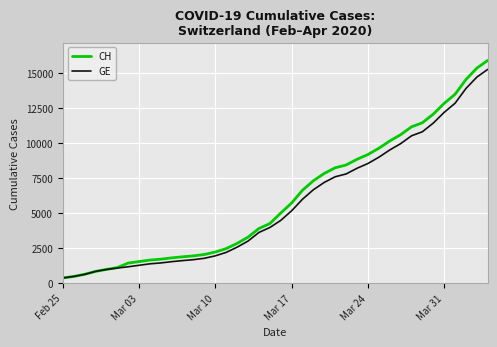

Which series has the widest spread of values?

CH